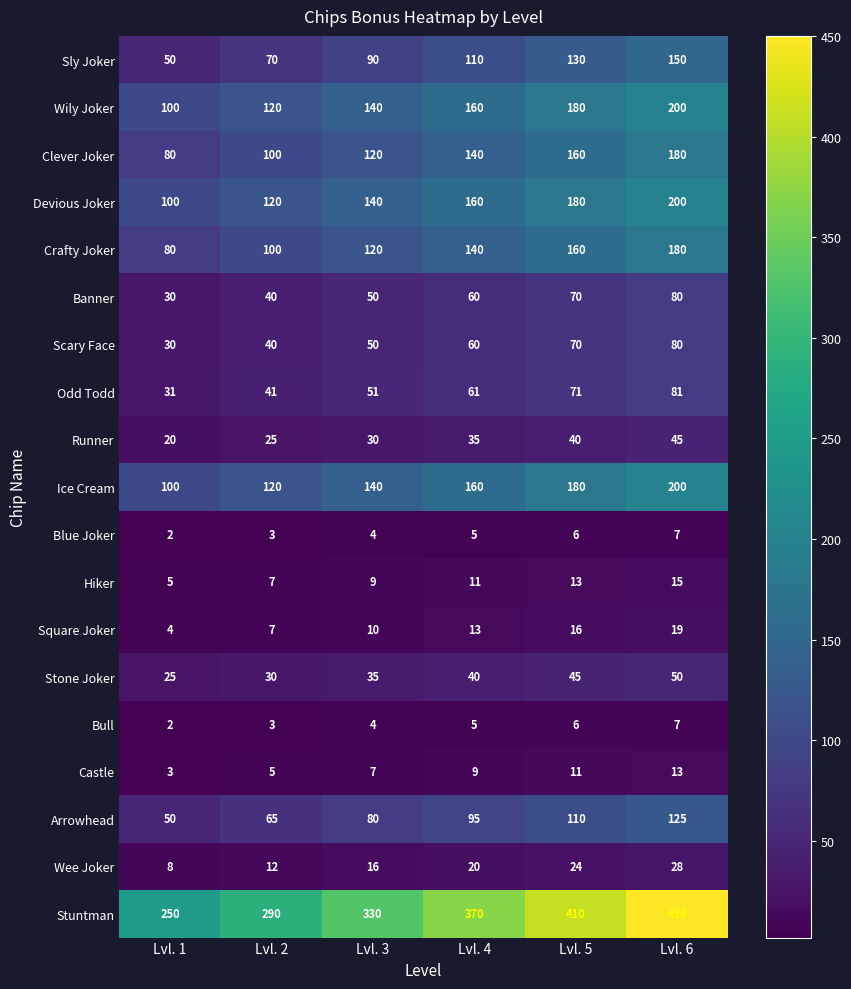

The value of Devious Joker at Lvl. 4 is 230. True or false?

False